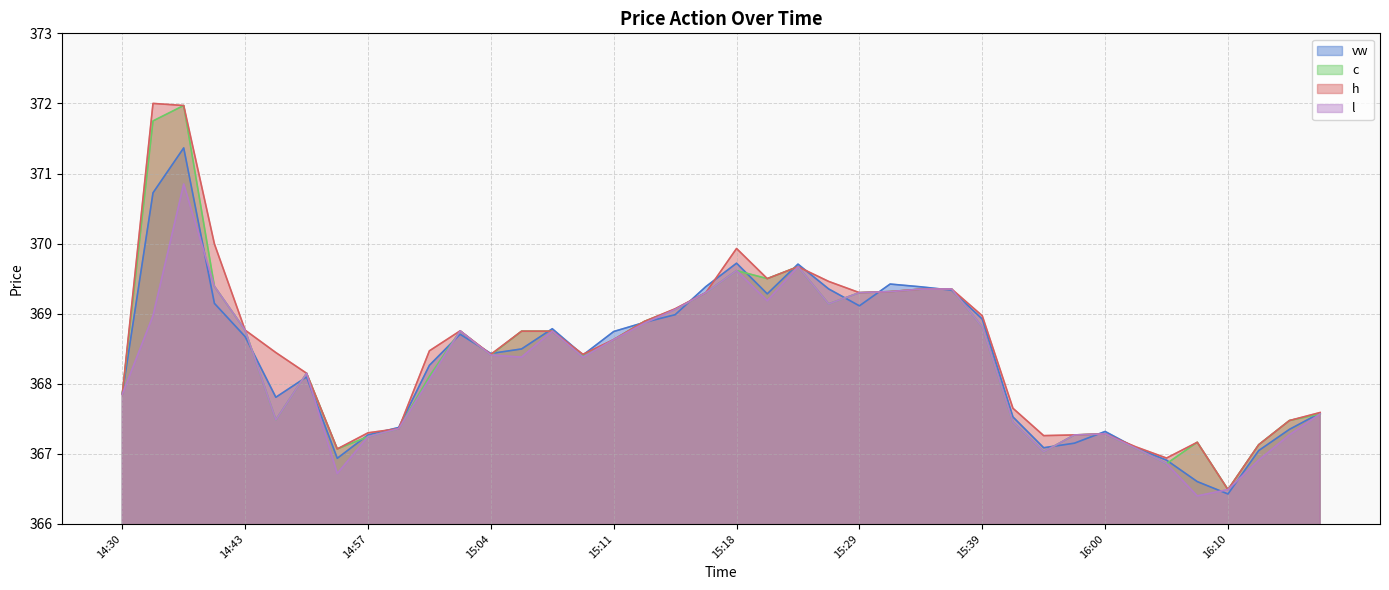

In l, how many points are higher than both neighbors (excluding endpoints)?

8